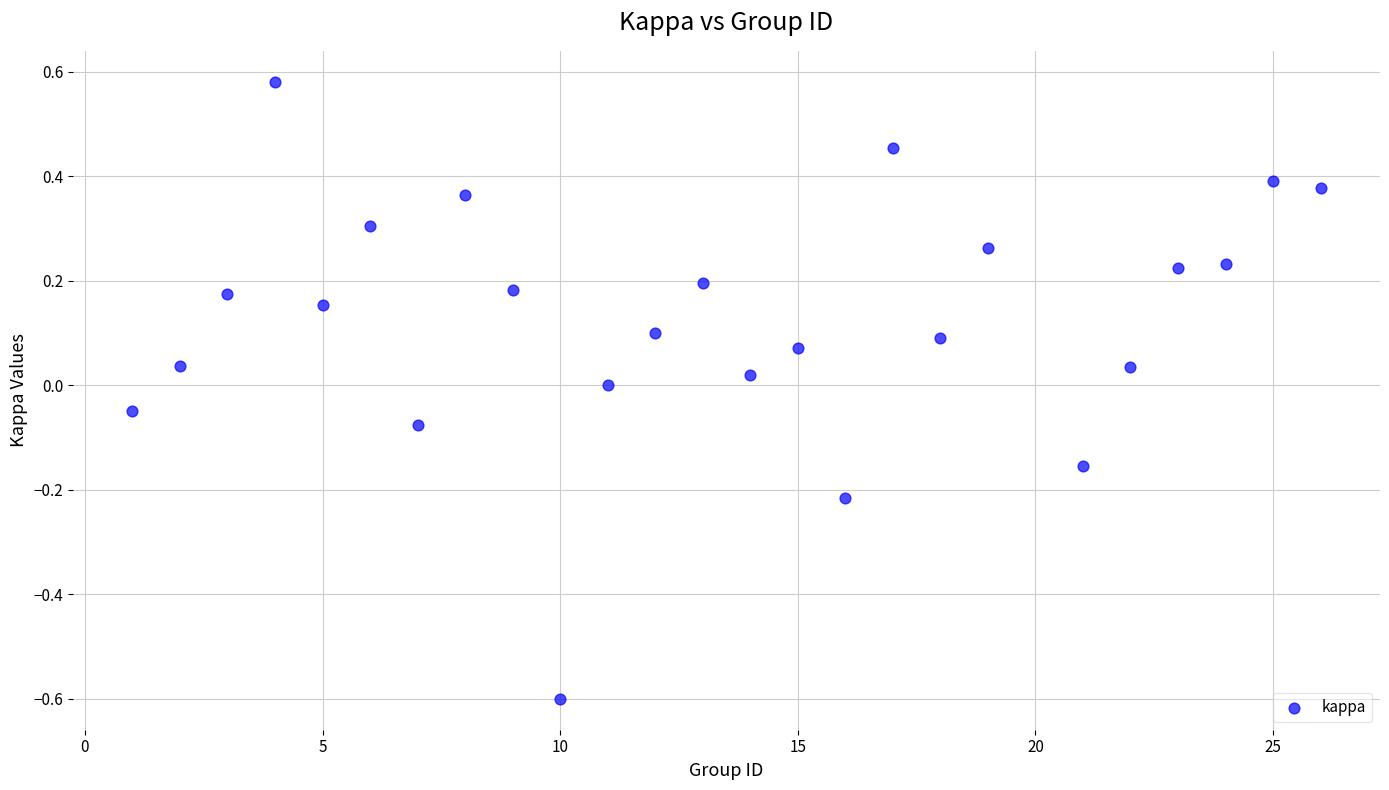

What is the range of Y values (max minus min)?

1.2